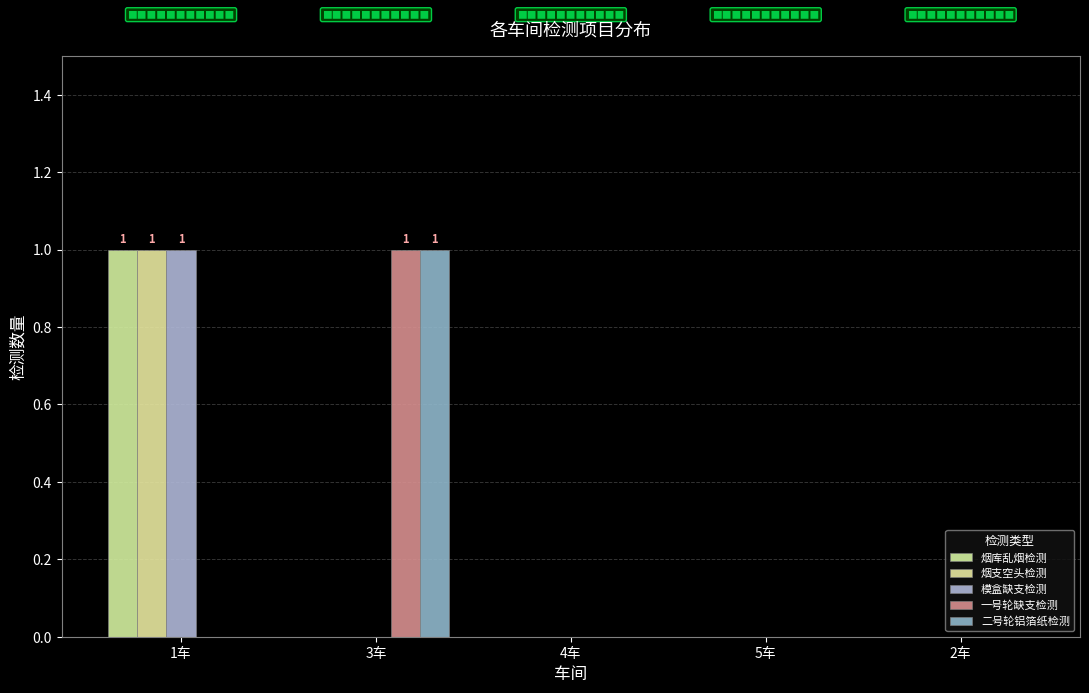

What is the maximum value for 一号轮缺支检测?

1